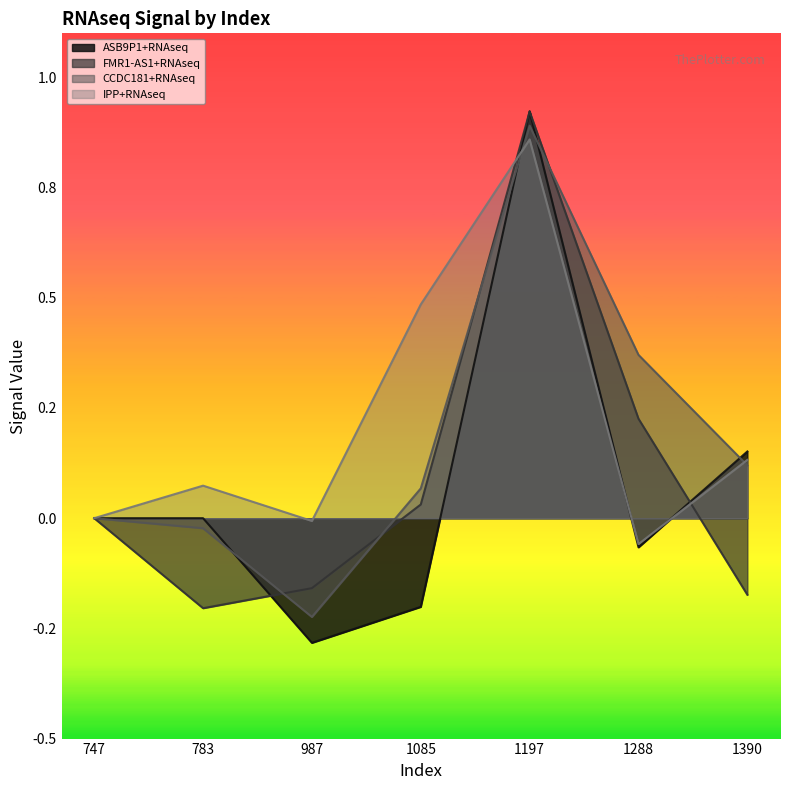

Which label corresponds to the largest value in the chart?

1197